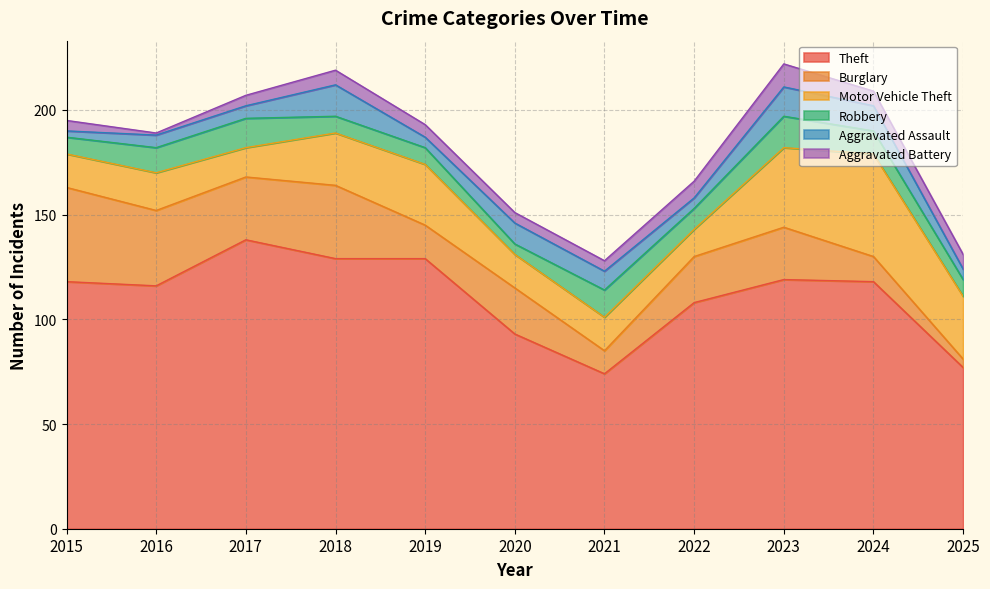

What is the difference between the maximum and minimum values in the Burglary series?

41